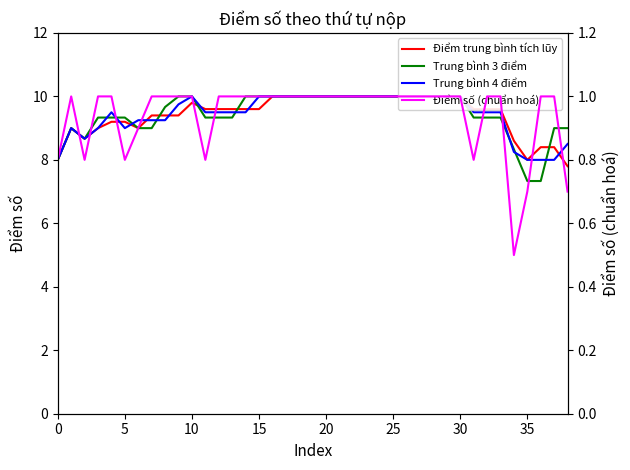

Between 10 and 17, which series saw the biggest shift?

Điểm trung bình tích lũy